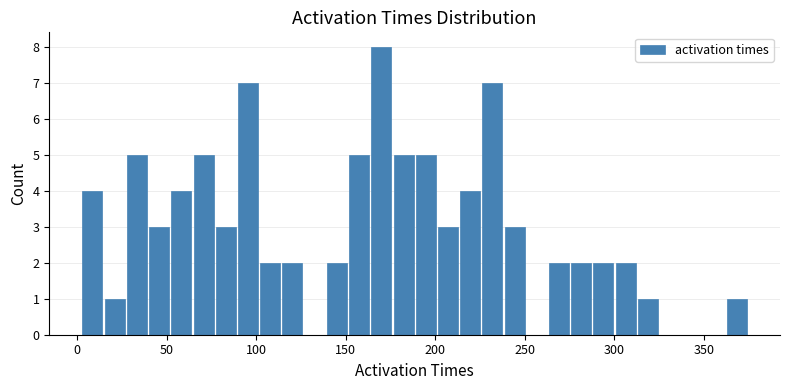

Read against the x-axis, roughly where is the centre of the tallest bar?

170